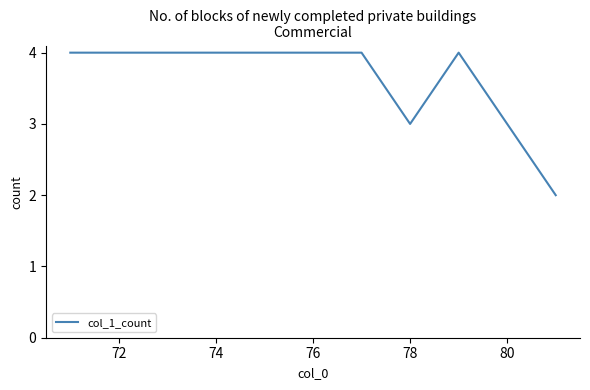

Reading left to right, extract all data points from this chart.

4	4	4	4	4	4	4	3	4	3	2